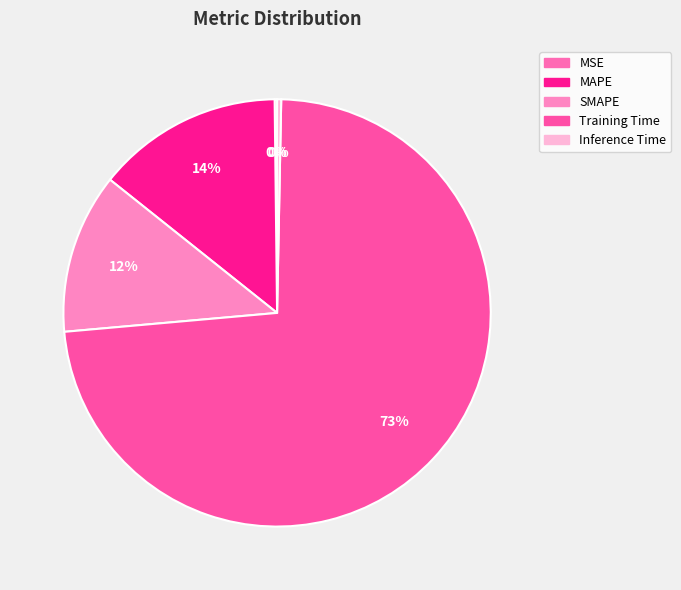

What percentage do MAPE and Inference Time together represent?

14.4%